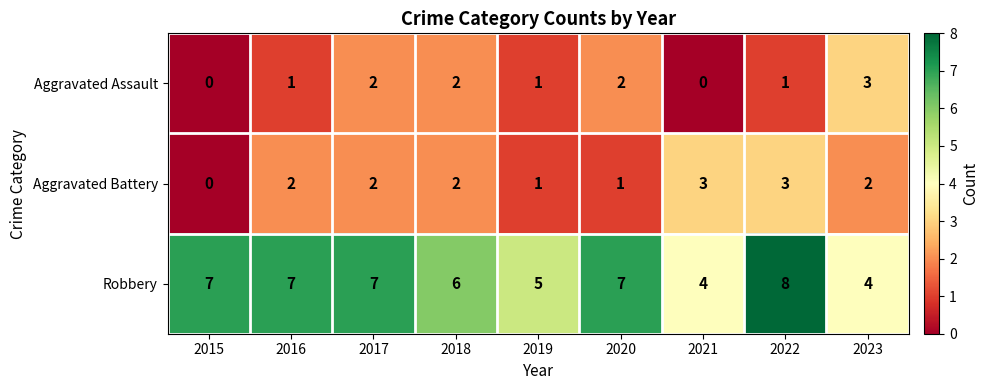

What is the difference between the maximum and second lowest values in the Robbery series?

4